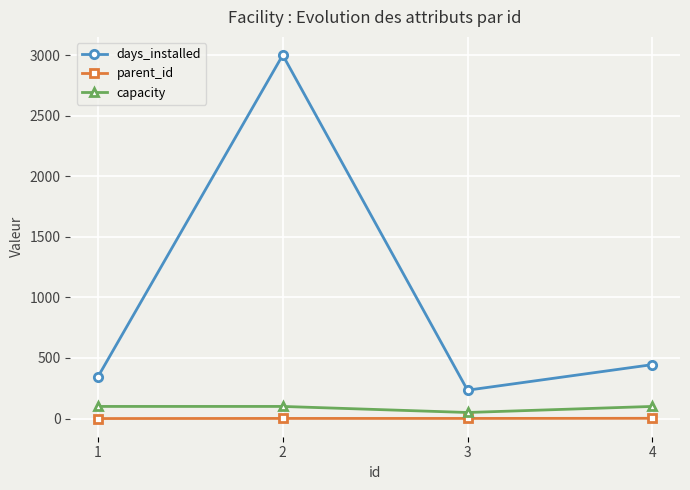

Is the value of days_installed at 3 greater than the value of parent_id at 2?

Yes